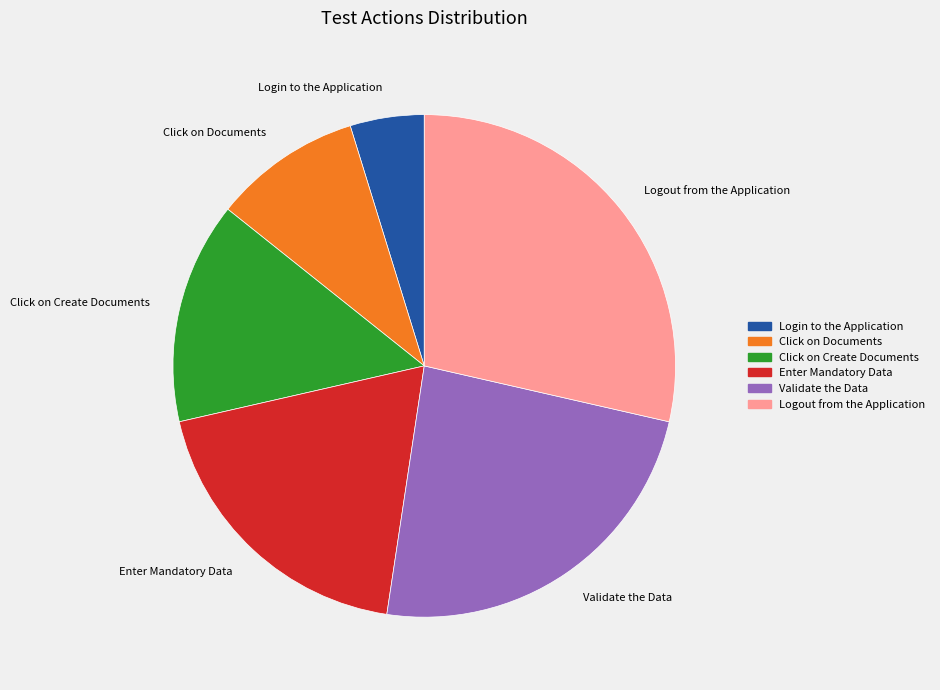

Which category has the biggest portion of the pie?

Logout from the Application